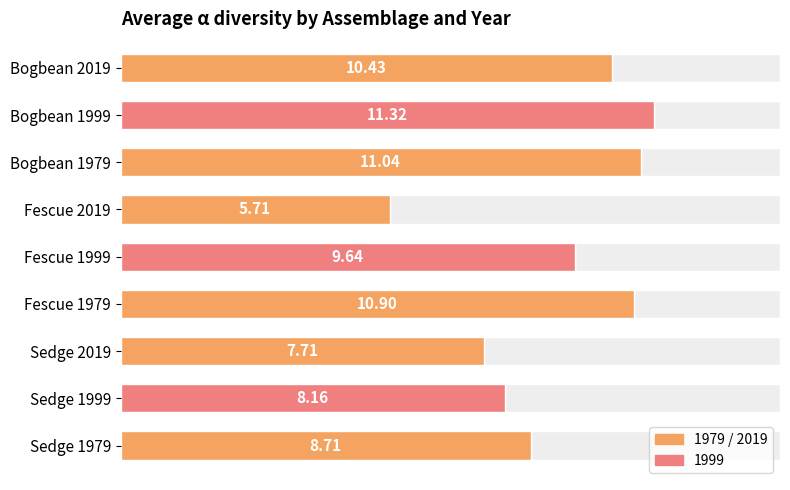

The value at Sedge 1979 is 8.7. True or false?

True